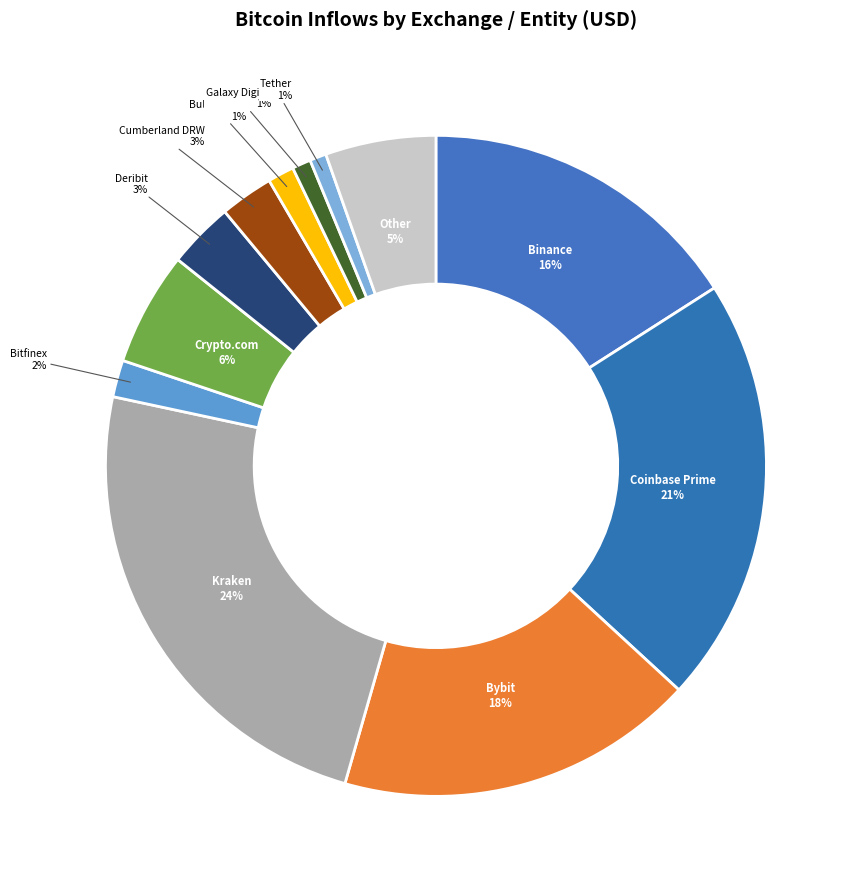

Which category has the biggest portion of the pie?

Kraken